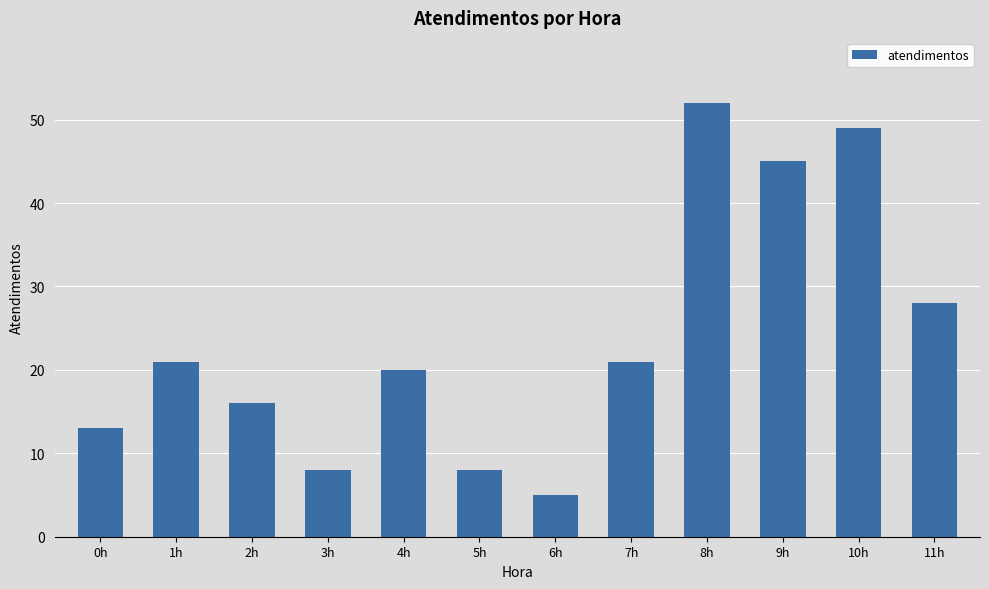

Which label corresponds to the smallest value in the chart?

6h